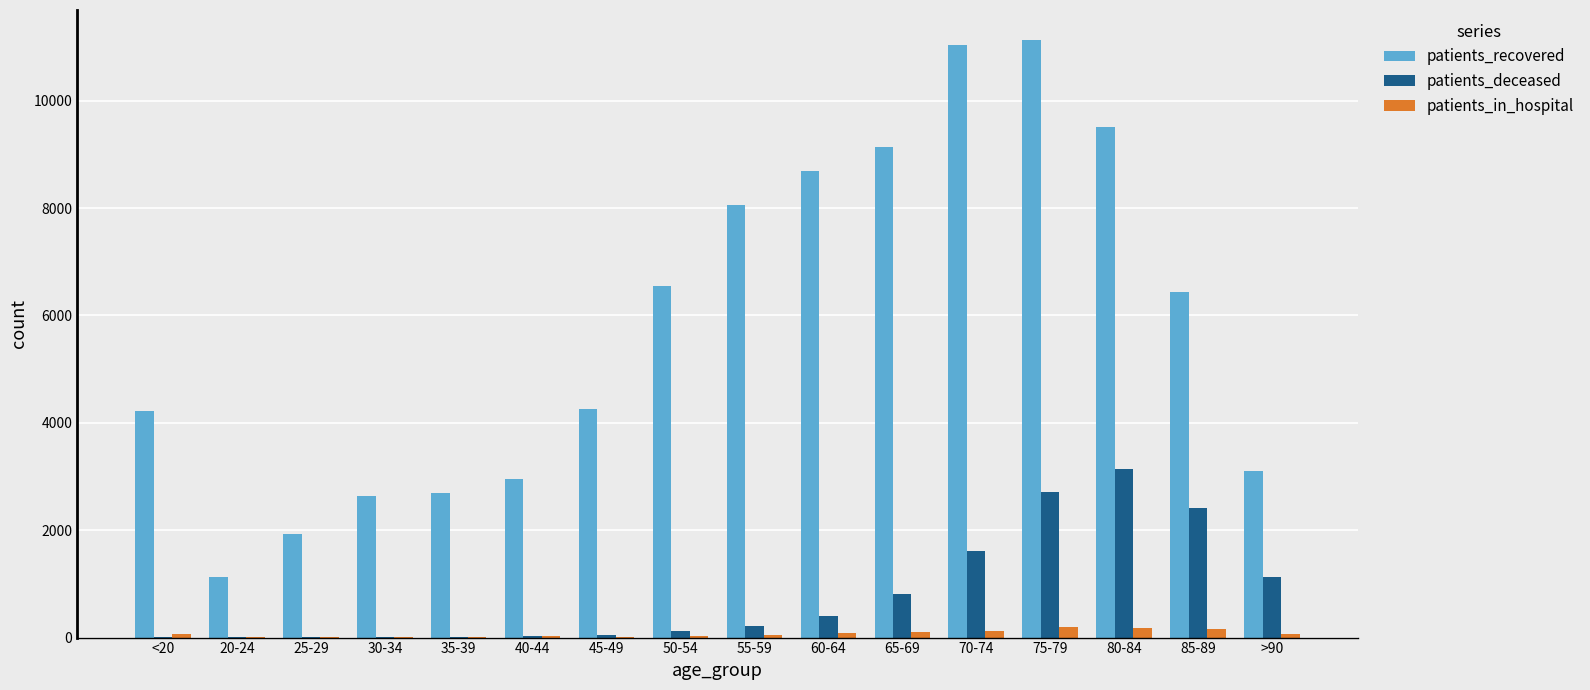

What is the sum of all patients_in_hospital values?

1164